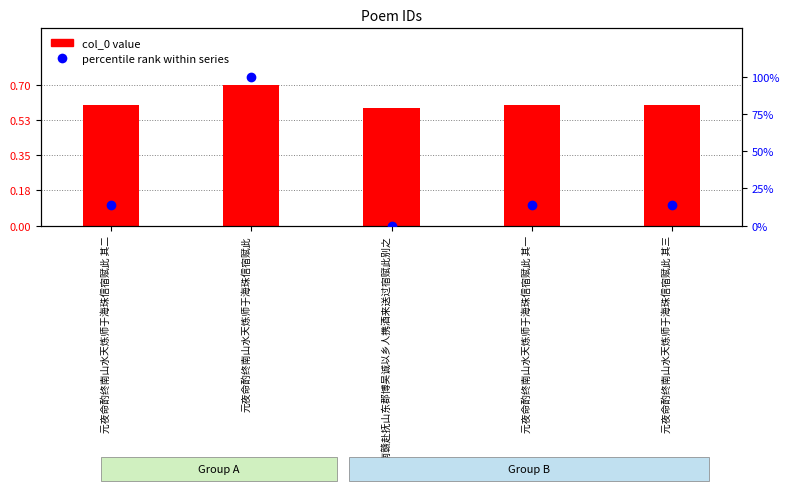

Is the value of percentile rank within series at 元夜命酌终南山水天炼师于海珠信宿赋此 其二 greater than the value of col_0 (scaled) at 元夜命酌终南山水天炼师于海珠信宿赋此 其二?

No